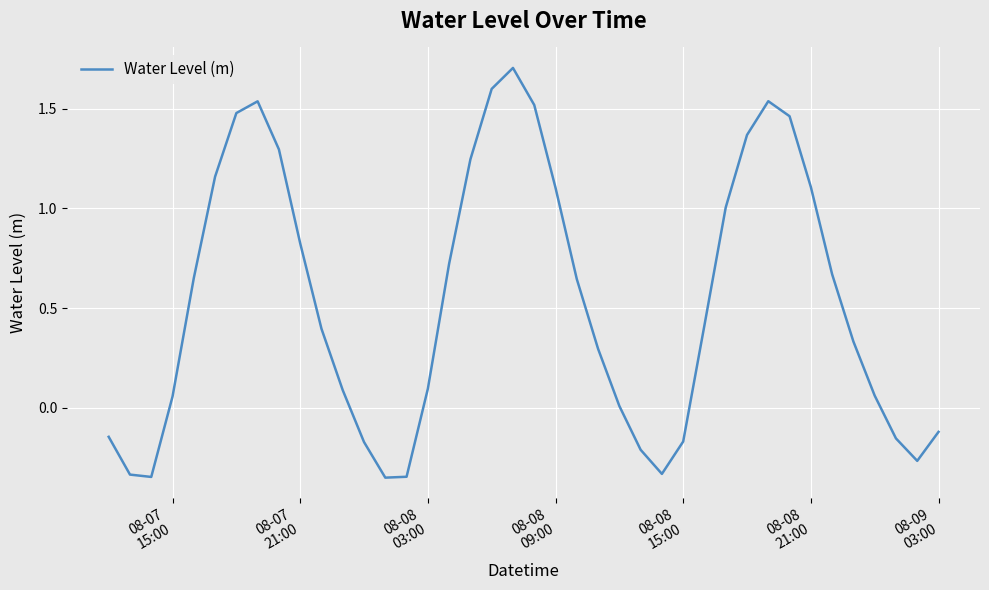

What is the difference between the maximum and minimum values?

2.1